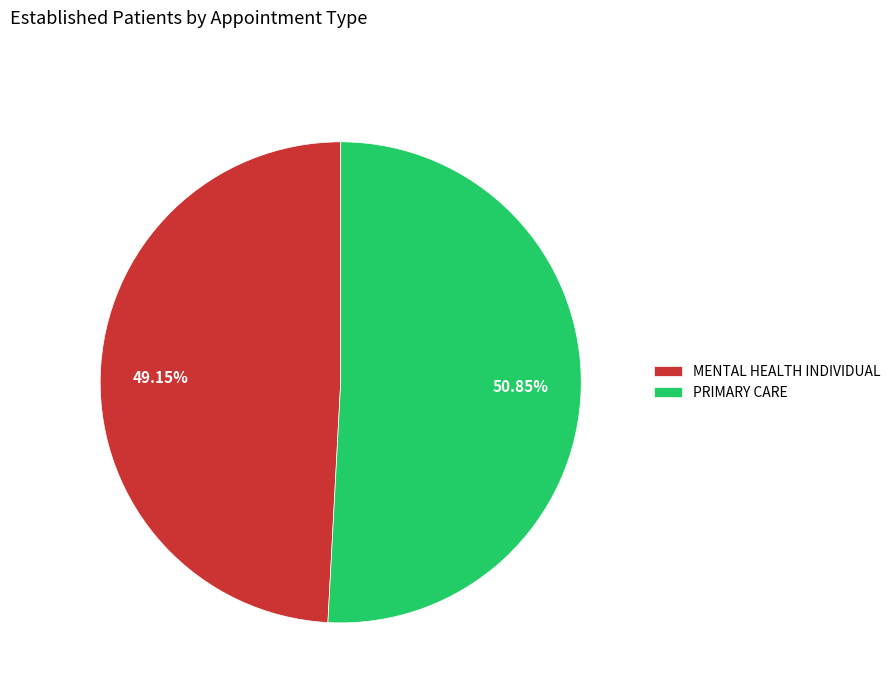

What is the smallest slice in the pie chart?

MENTAL HEALTH INDIVIDUAL